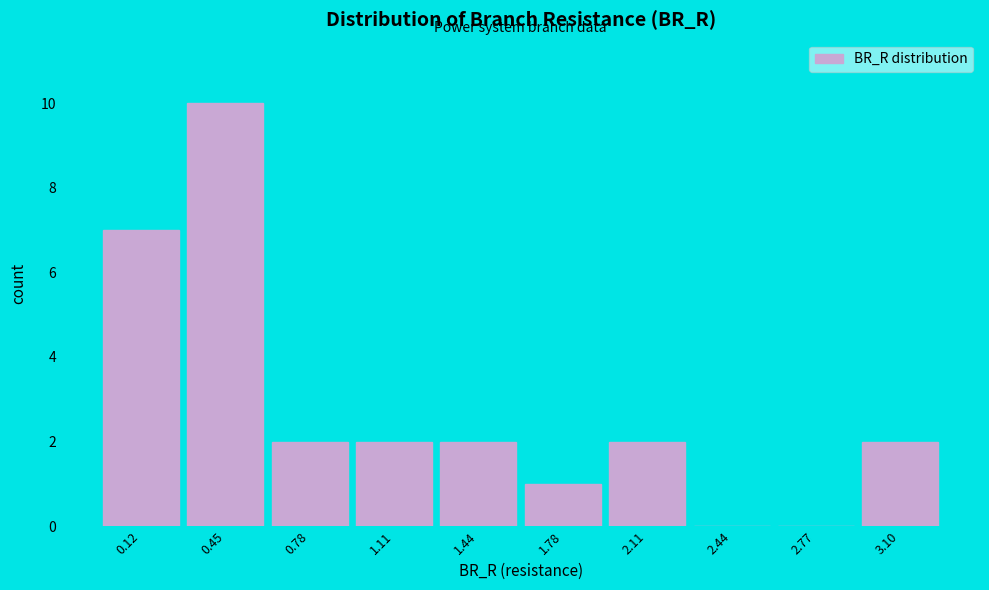

Reading left to right, list all the values displayed in this chart.

0.12=7	0.45=10	0.78=2	1.11=2	1.44=2	1.78=1	2.11=2	2.44=0	2.77=0	3.10=2